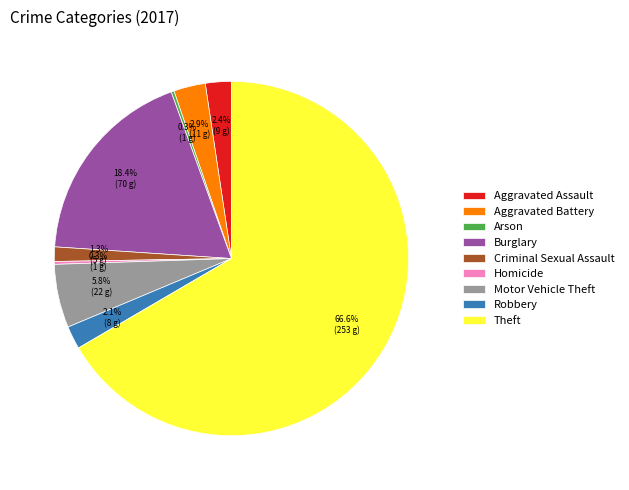

What is the majority slice?

Theft